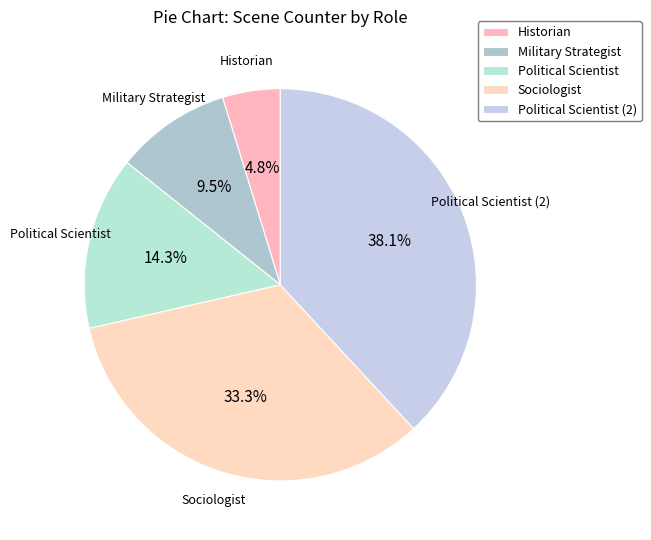

Is there any slice that represents more than half of the pie?

No